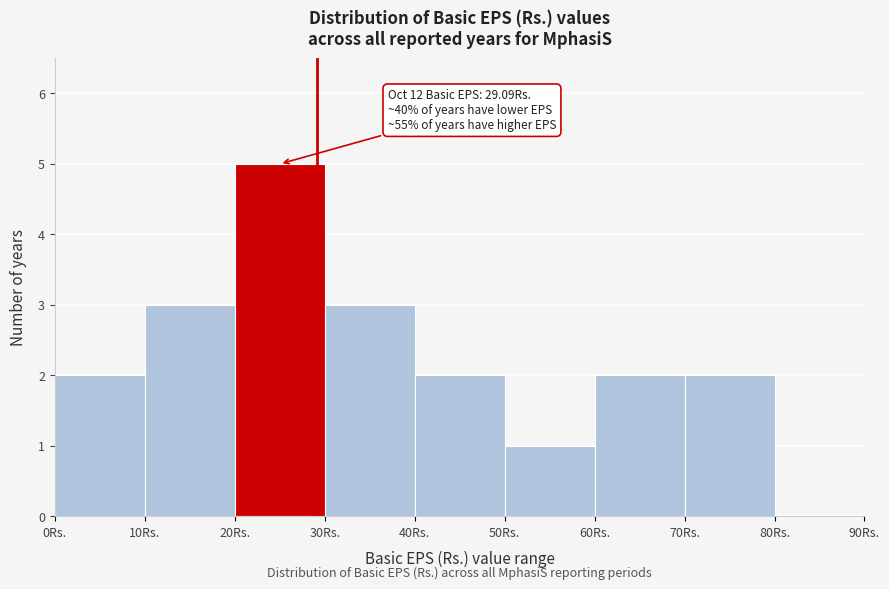

Over which range of the x-axis is the bar tallest?

20 to 30